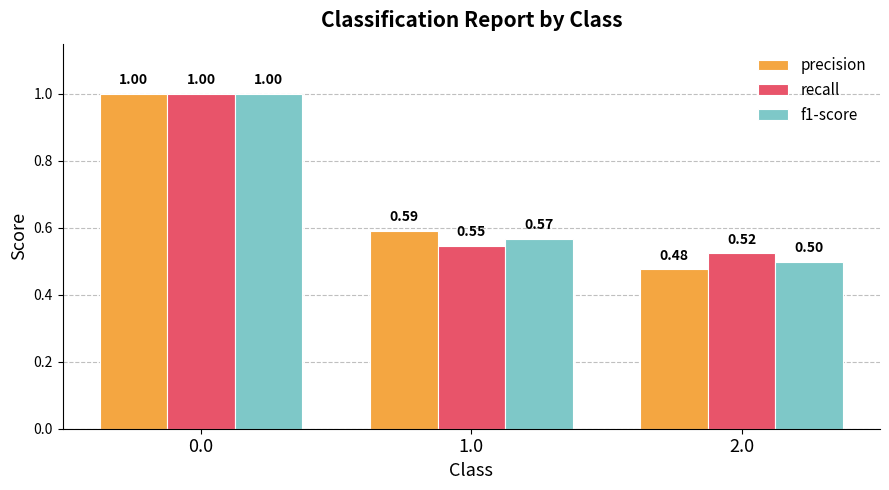

Does the chart contain stacked bars?

No